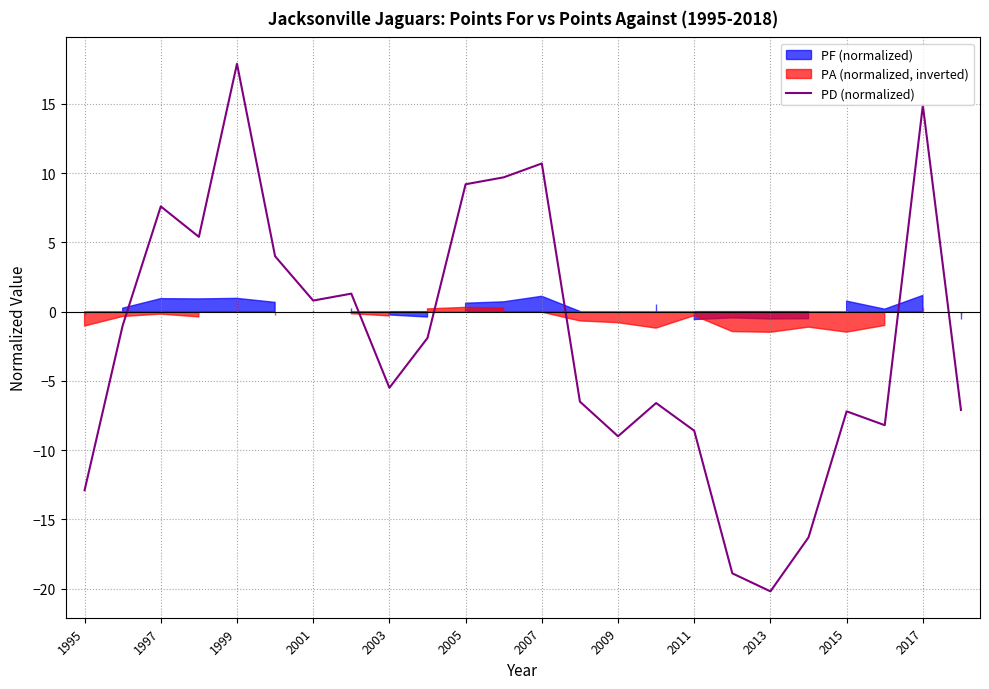

Which category has the highest value in the PD (normalized) series?

1999